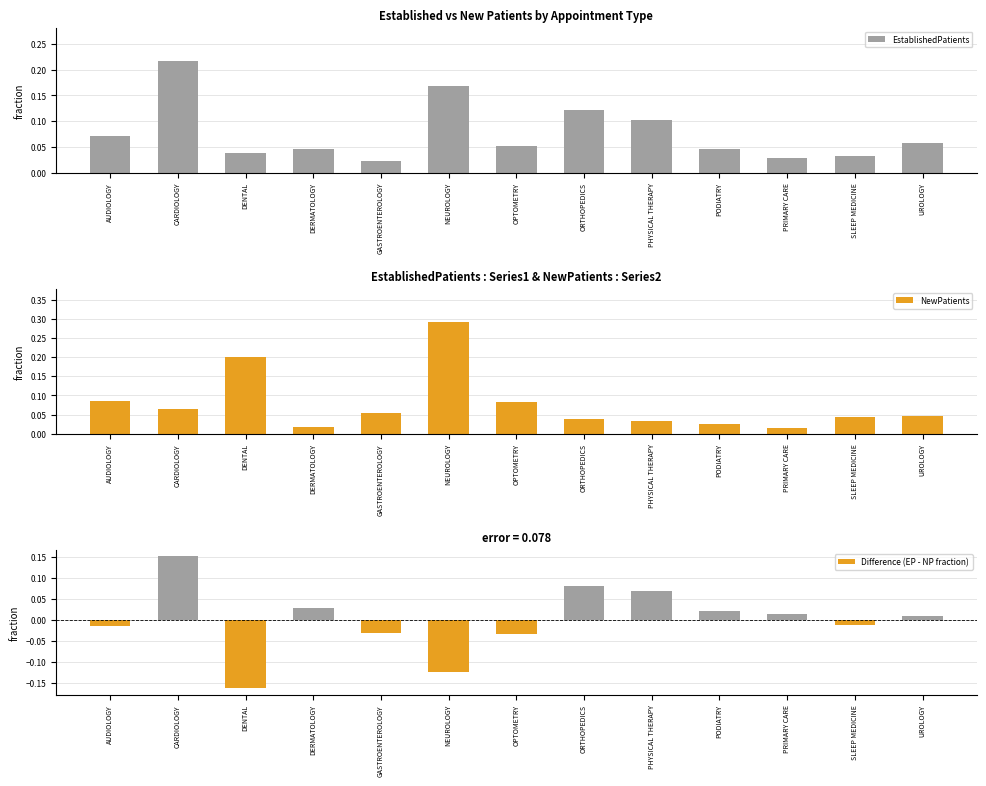

Rank the categories by NewPatients value from lowest to highest.

PRIMARY CARE, DERMATOLOGY, PODIATRY, PHYSICAL THERAPY, ORTHOPEDICS, SLEEP MEDICINE, UROLOGY, GASTROENTEROLOGY, CARDIOLOGY, OPTOMETRY, AUDIOLOGY, DENTAL, NEUROLOGY